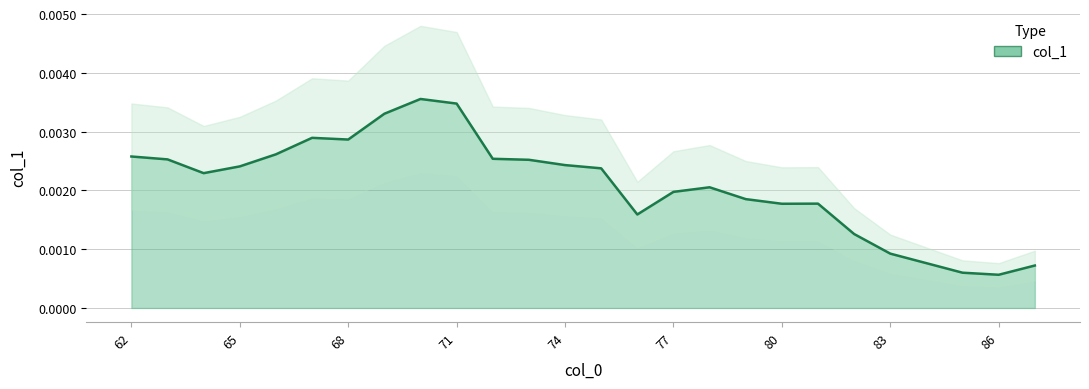

Is it true that the value at 82 is 0.0?

True